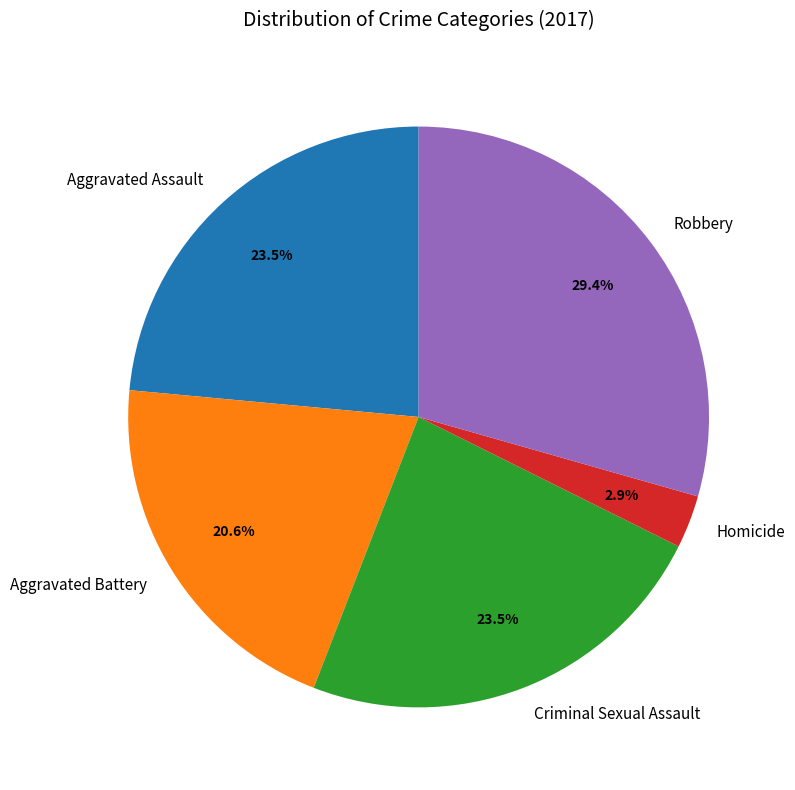

Between Robbery and Homicide, which is larger?

Robbery